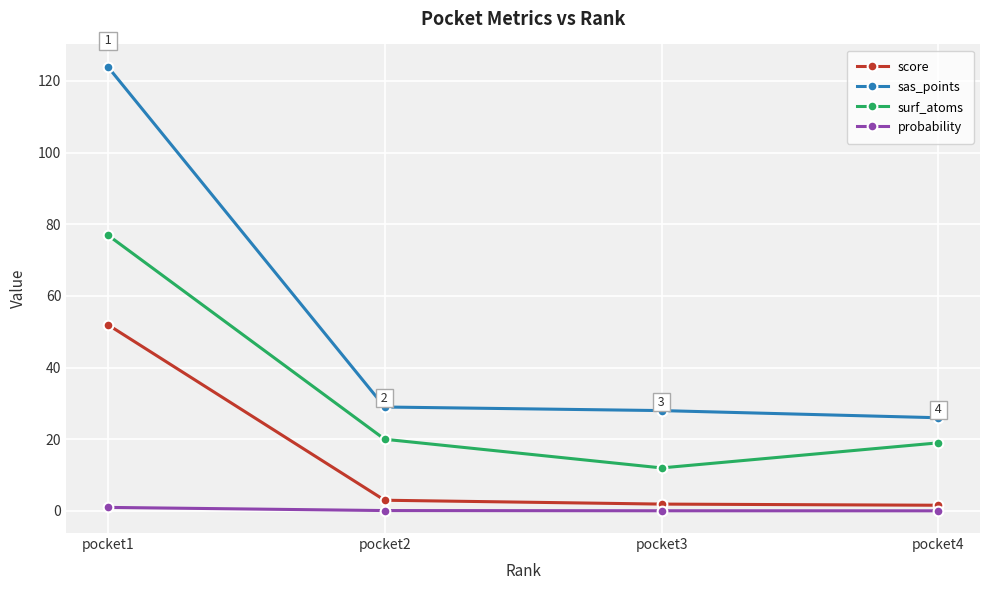

The value of sas_points at pocket4 is 26.0. True or false?

True